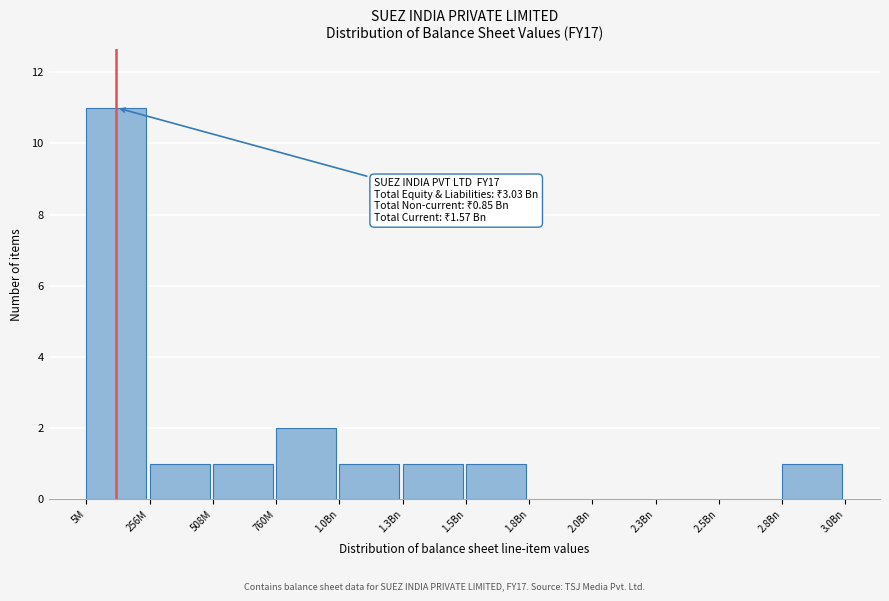

Reading left to right, list all the values displayed in this chart.

5M=11	256M=1	508M=1	760M=2	1.0Bn=1	1.3Bn=1	1.5Bn=1	1.8Bn=0	2.0Bn=0	2.3Bn=0	2.5Bn=0	2.8Bn=1